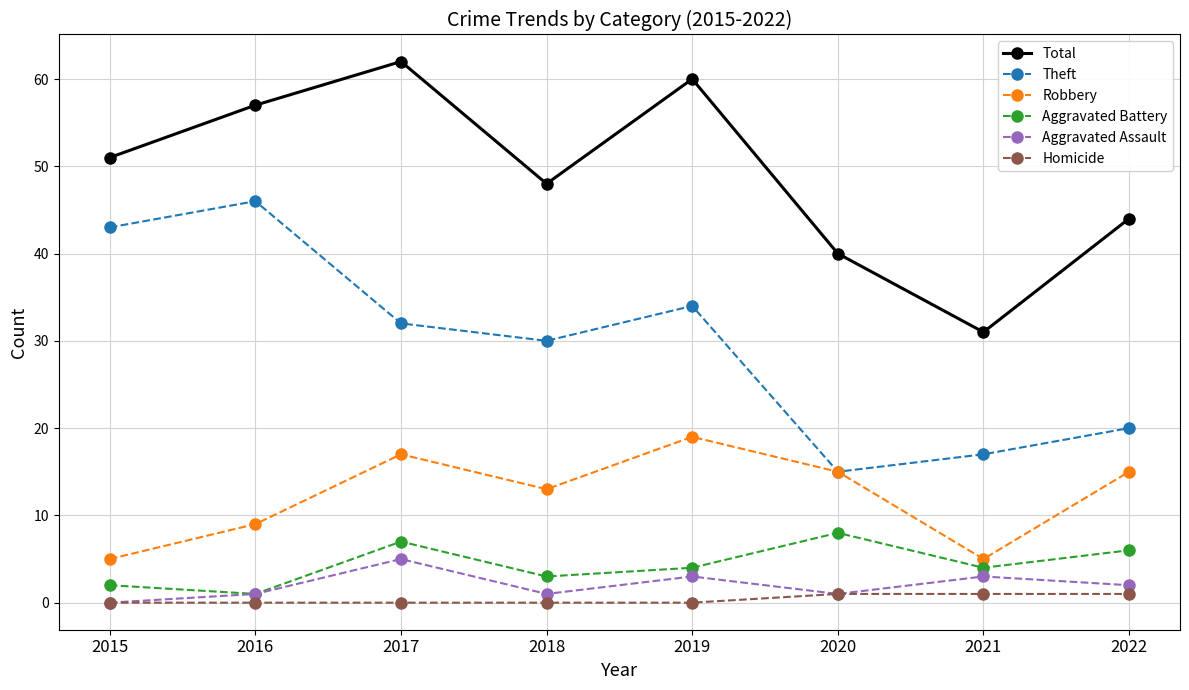

How many data points does each series have?

8